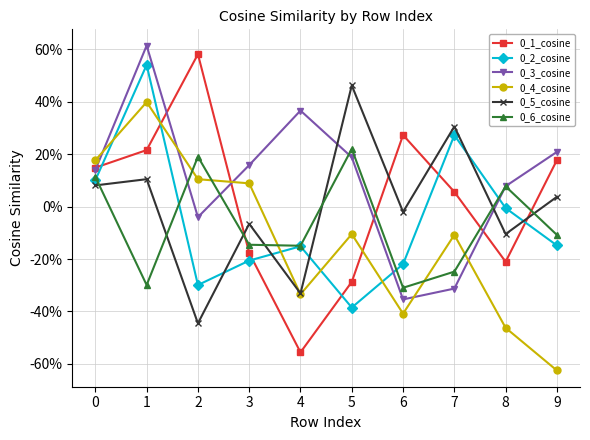

Between 3 and 9, which series saw the biggest shift?

0_4_cosine